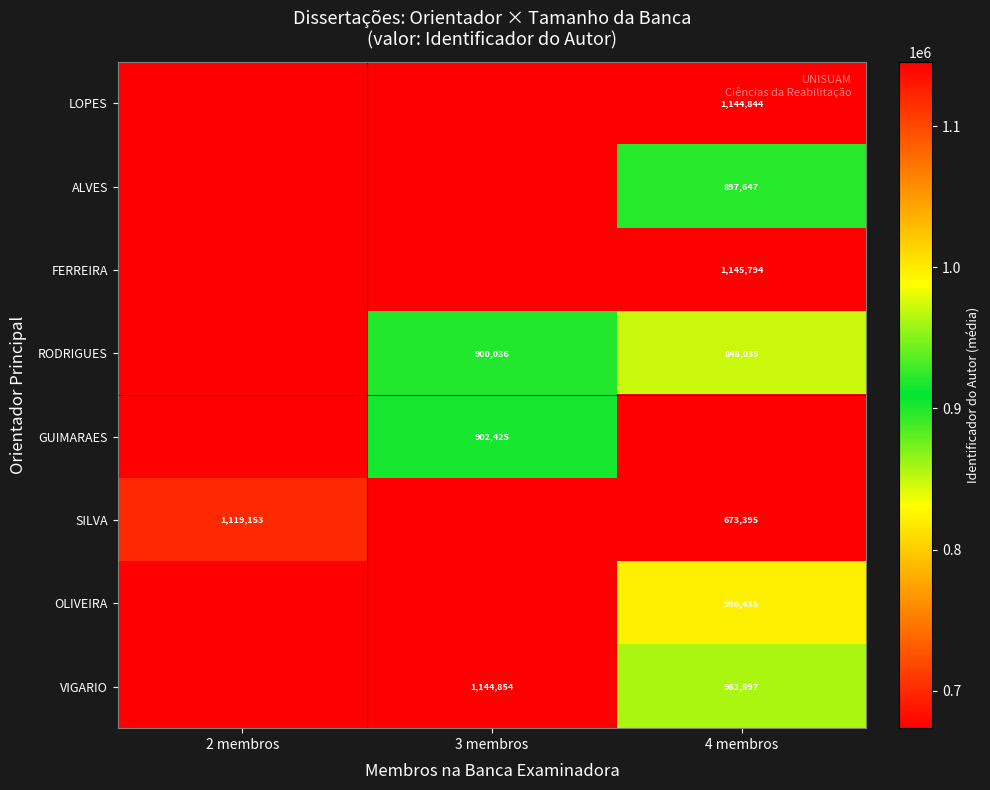

True or false: OLIVEIRA has a value of 996435 at 4 membros.

True